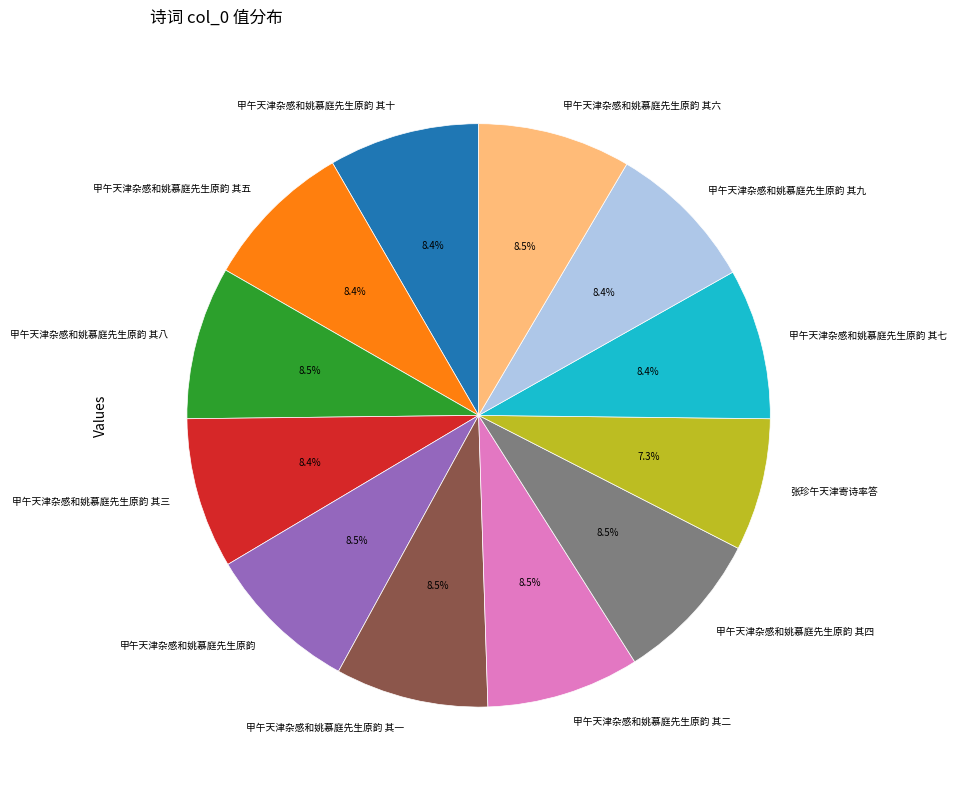

How many slices are in this pie chart?

12